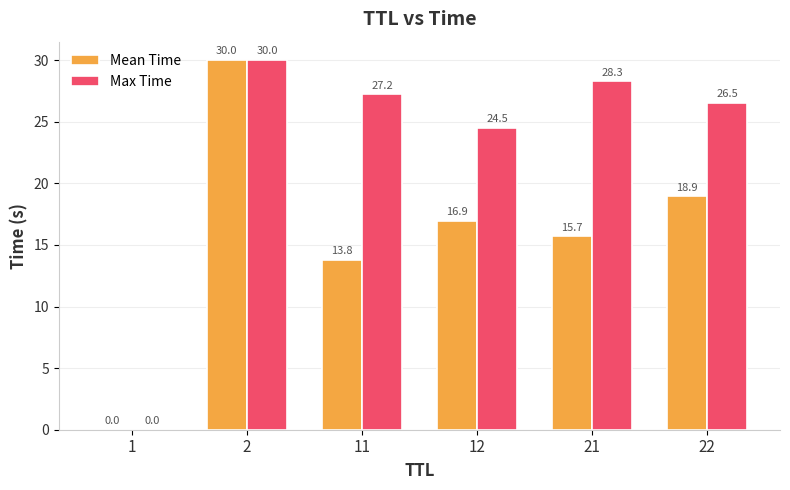

What is the total value across all series at 22?

45.5